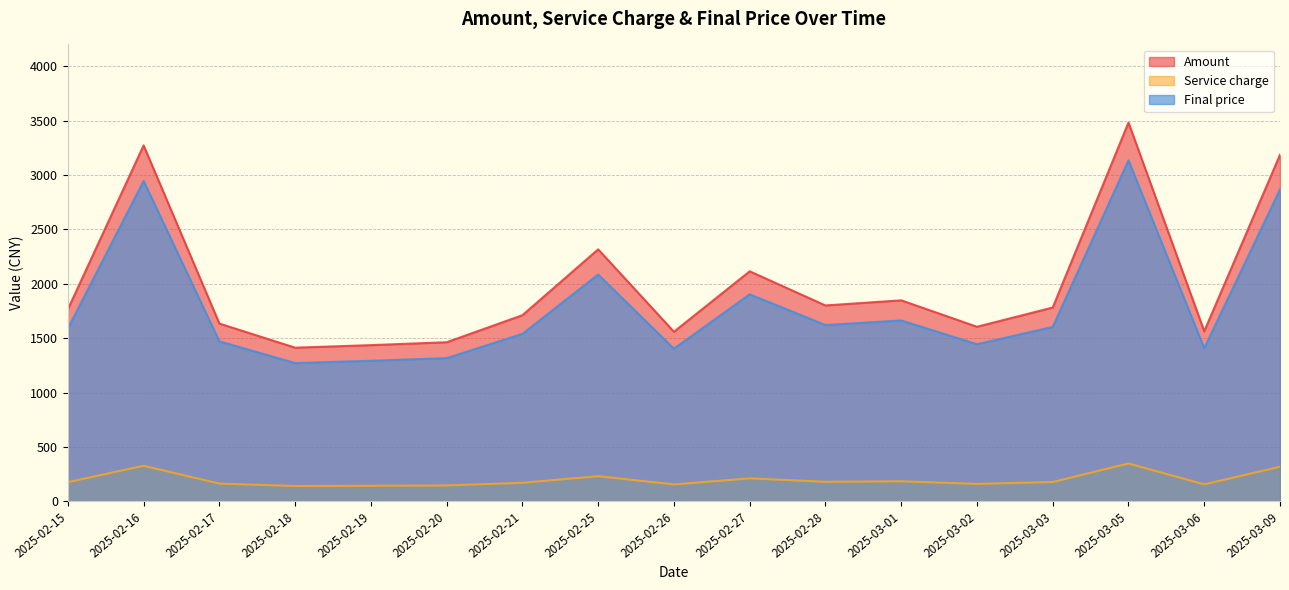

At which category does Final price reach its first local peak?

2025-02-16